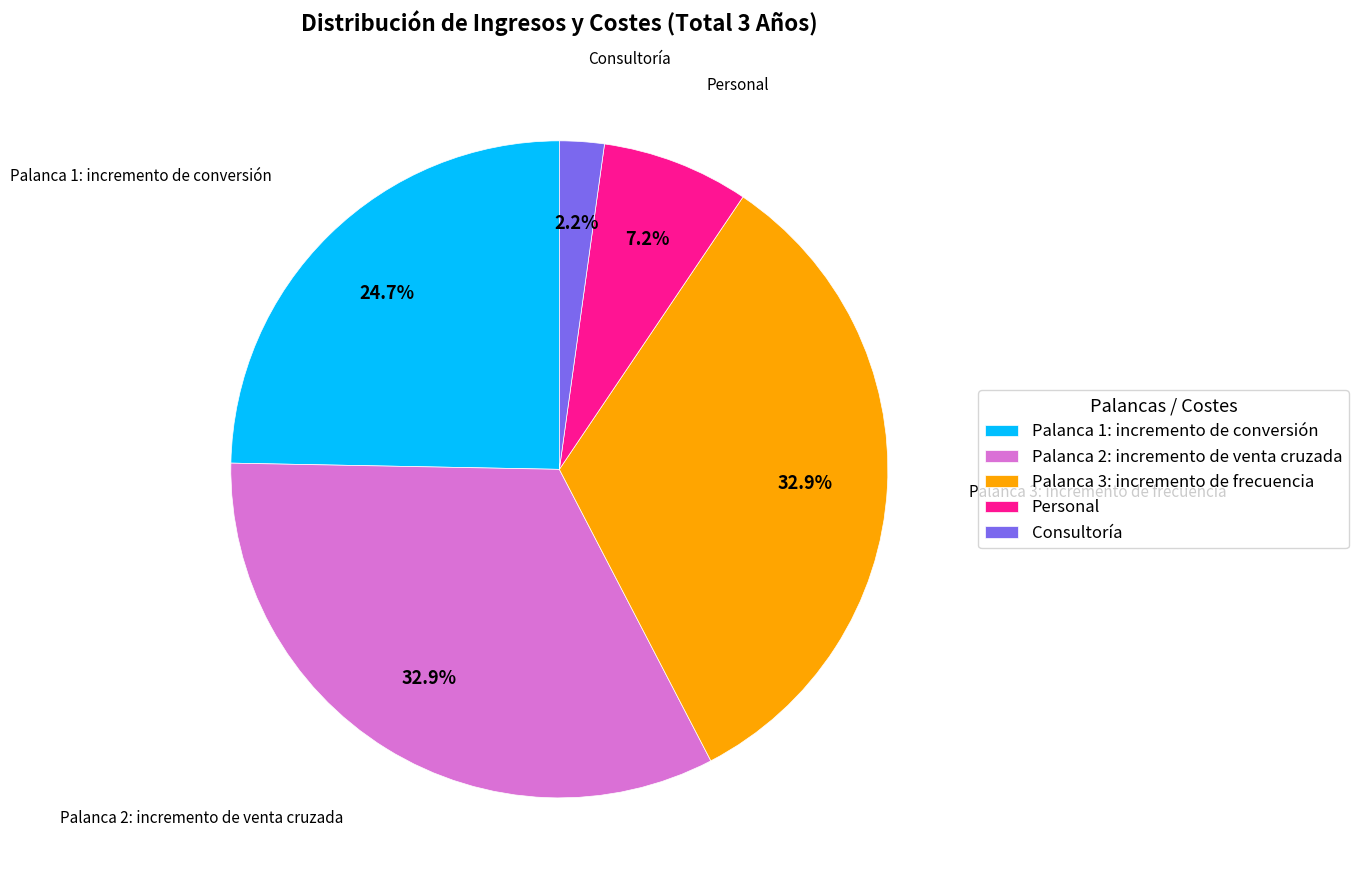

To the nearest percent, what percentage of the pie is Personal?

7%